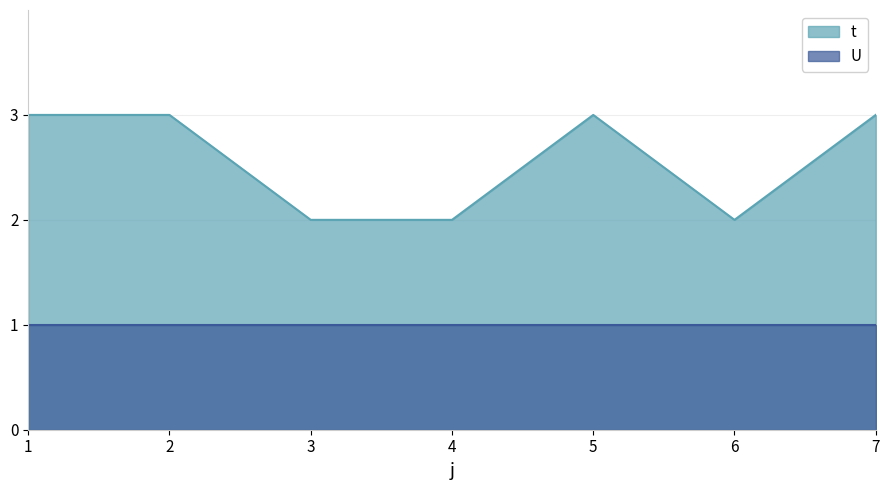

Reading left to right, list all the values displayed in this chart.

3	3	2	2	3	2	3